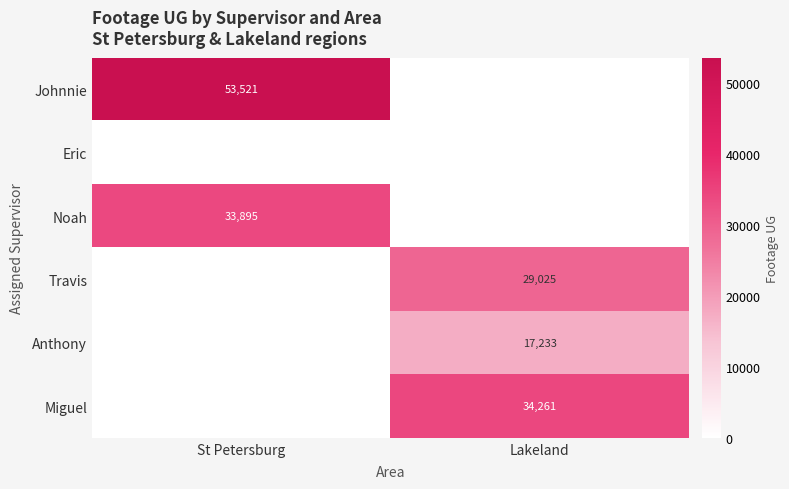

True or false: Anthony has a value of 17233 at Lakeland.

True